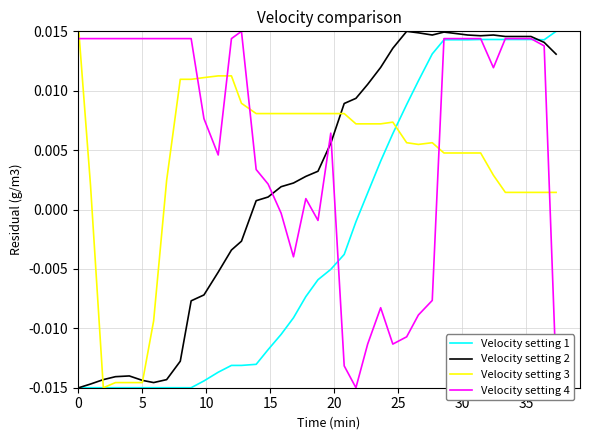

List the series in order of their overall mean, lowest first.

Velocity setting 1, Velocity setting 2, Velocity setting 3, Velocity setting 4